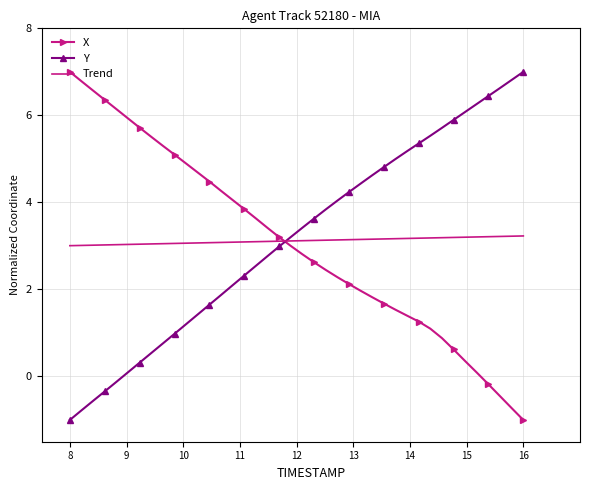

What is the sum of all Y values?

126.9